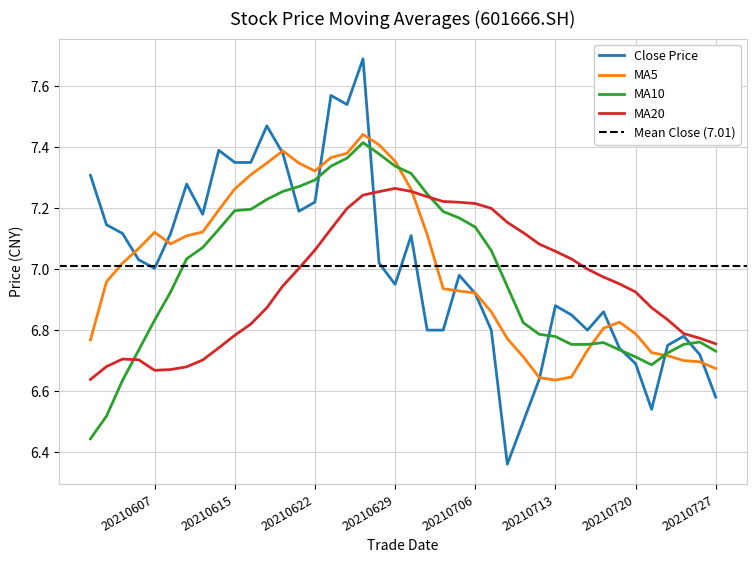

Which has a higher value, 20210720 or 20210723?

20210723